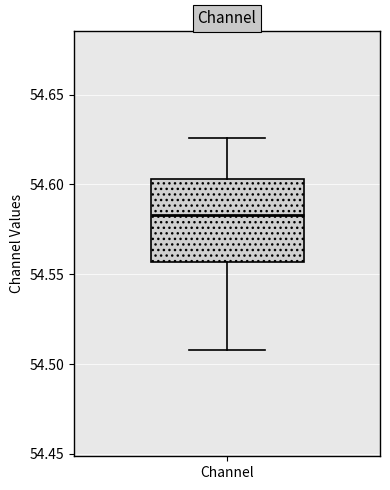

Read this box plot against the y-axis: the position of the median line, the range covered by the box, and the ends of both whiskers. The values are not printed on the chart, so give them approximately, as read against the axis.

median 54.585, box 54.555 to 54.605, whiskers 54.510 to 54.625